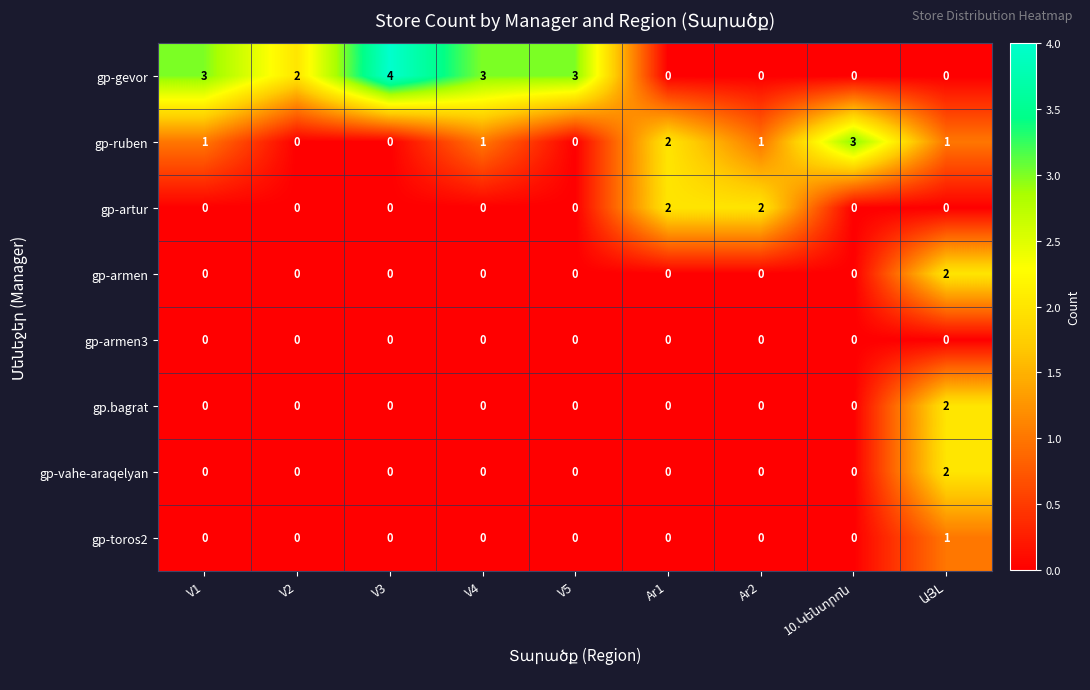

What is the difference between the highest and lowest values at V3?

4